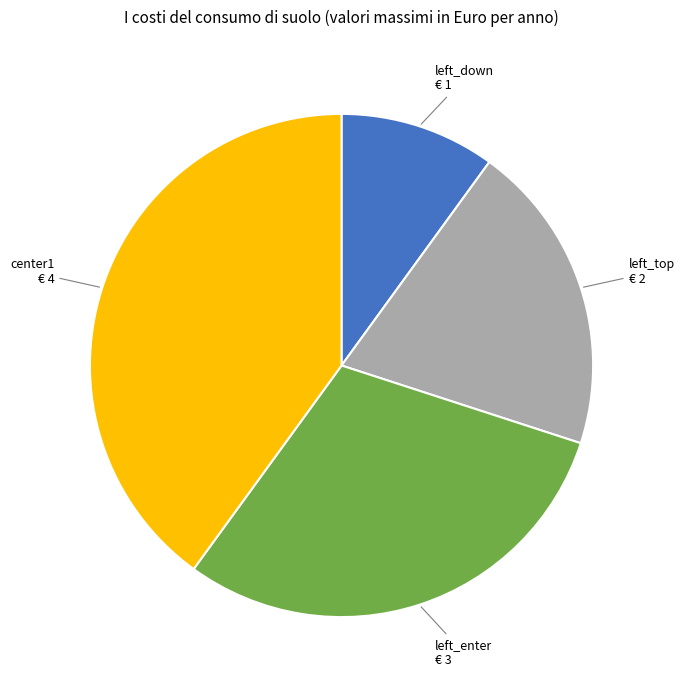

Is there any slice that represents more than half of the pie?

No